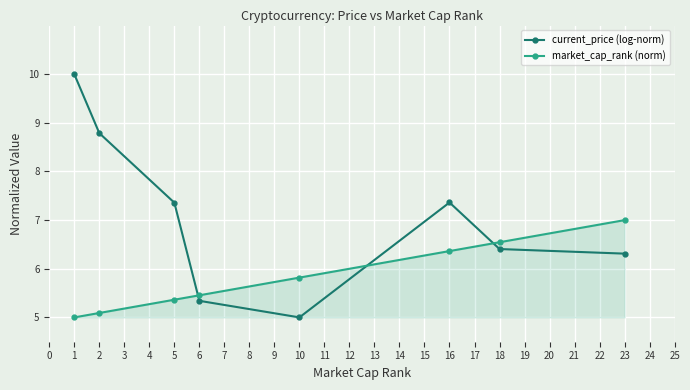

Where is market_cap_rank (norm) nearest to the value 6?

10